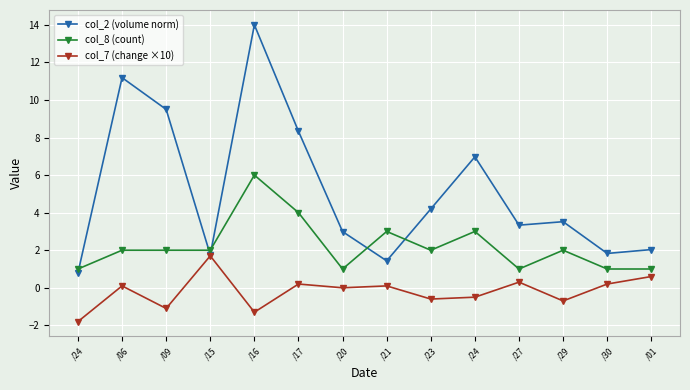

How many categories are shown in the chart?

14